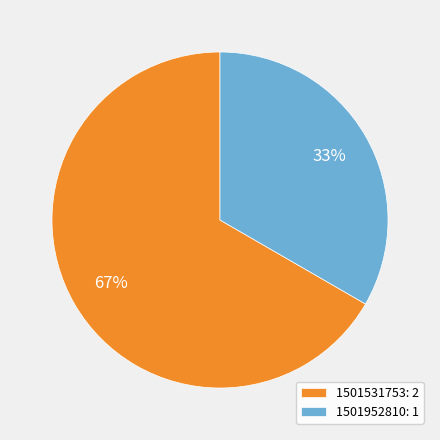

Is 1501531753 the majority of the pie?

Yes